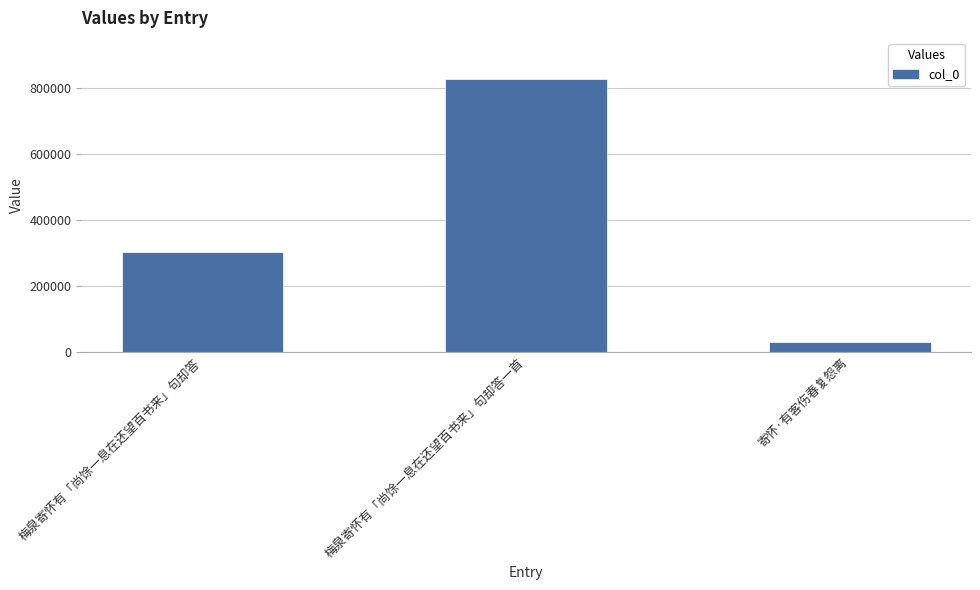

How many categories are shown in the chart?

3